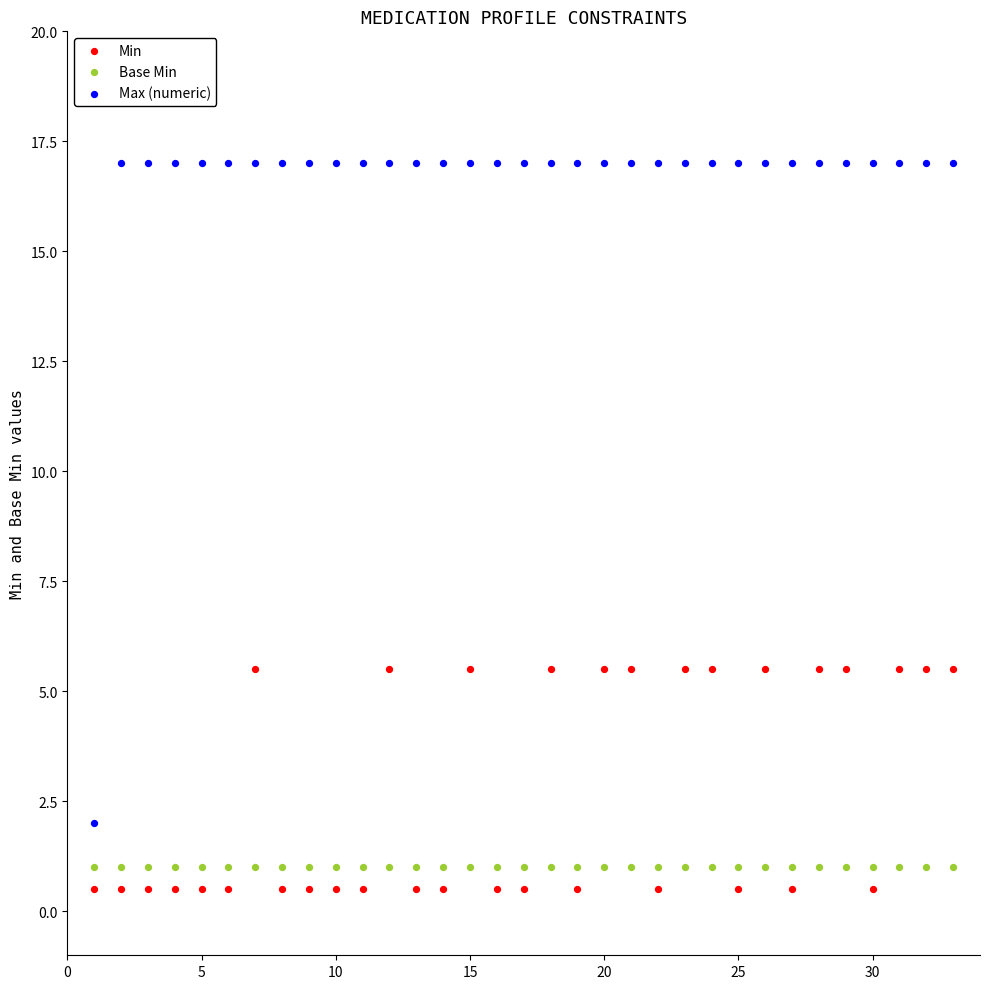

Which series reaches the minimum Y coordinate?

Min